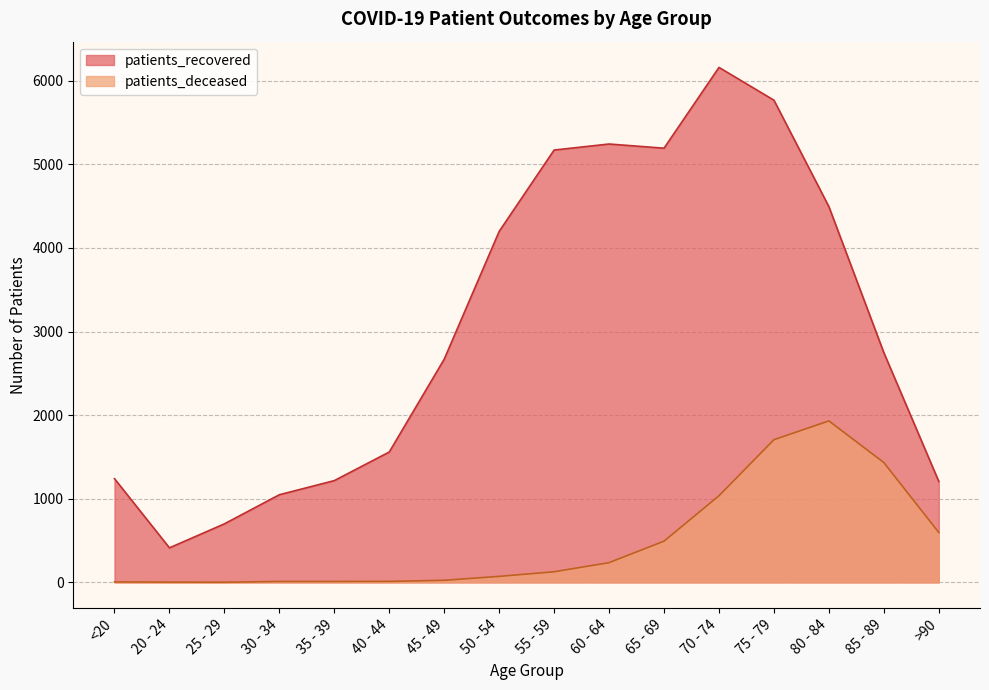

Reading left to right, extract all data points from this chart.

patients_recovered: 1240	413	700	1048	1217	1559	2669	4197	5170	5242	5192	6158	5766	4493	2747	1207
patients_deceased: 6	3	2	11	11	12	25	72	127	236	493	1036	1706	1931	1433	597